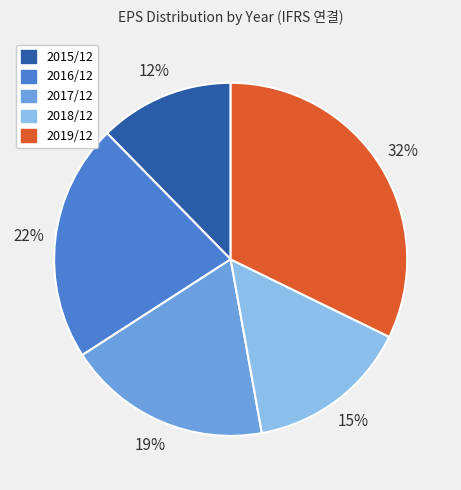

Does any single category account for the majority?

No